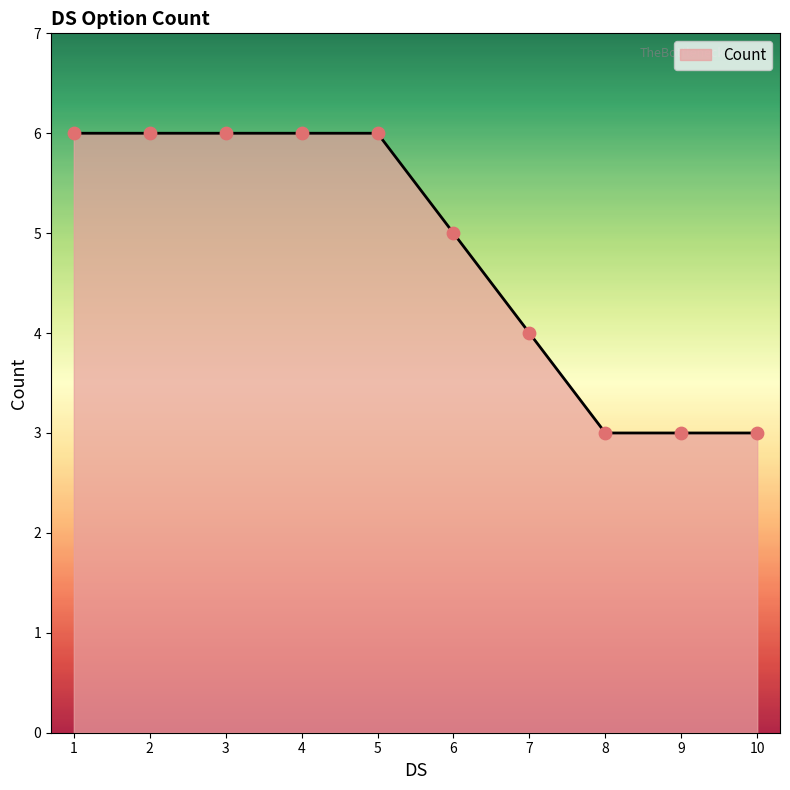

What is the ratio of the value at 8 to the value at 4?

0.5